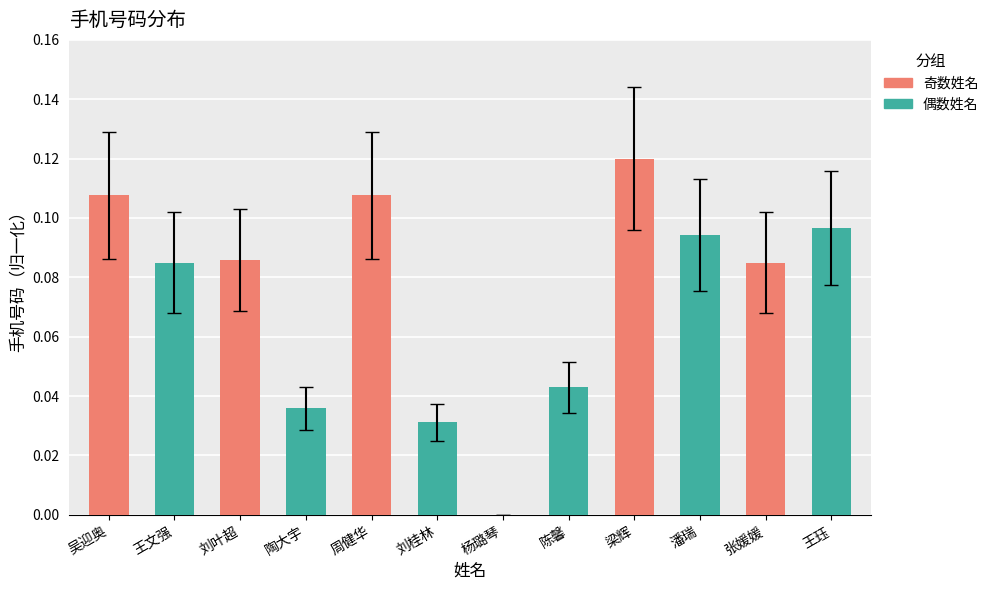

Which has a higher value, 梁辉 or 潘瑞?

梁辉